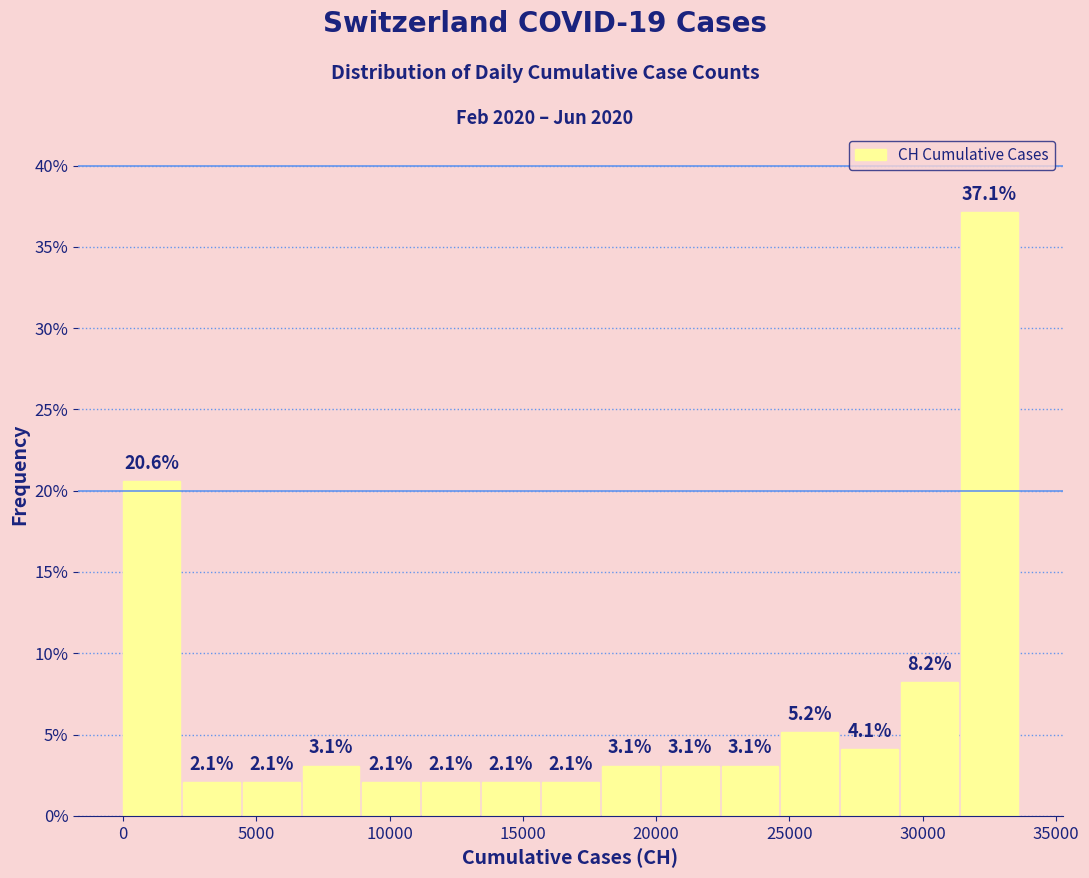

Reading left to right, list every bar in this chart as the range it spans on the x-axis followed by its height. The bar edges are not printed on the chart, so give them approximately, as read against the axis.

0 to 2000: 20.6
2000 to 4500: 2.1
4500 to 6500: 2.1
6500 to 9000: 3.1
9000 to 11000: 2.1
11000 to 13500: 2.1
13500 to 15500: 2.1
15500 to 18000: 2.1
18000 to 20000: 3.1
20000 to 22500: 3.1
22500 to 24500: 3.1
24500 to 27000: 5.2
27000 to 29000: 4.1
29000 to 31500: 8.2
31500 to 33500: 37.1